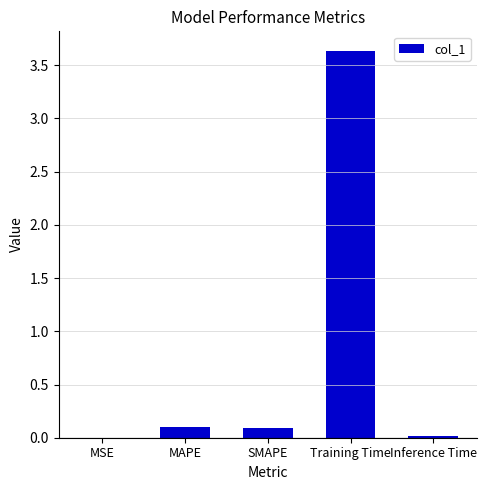

What is the sum of all values?

3.8